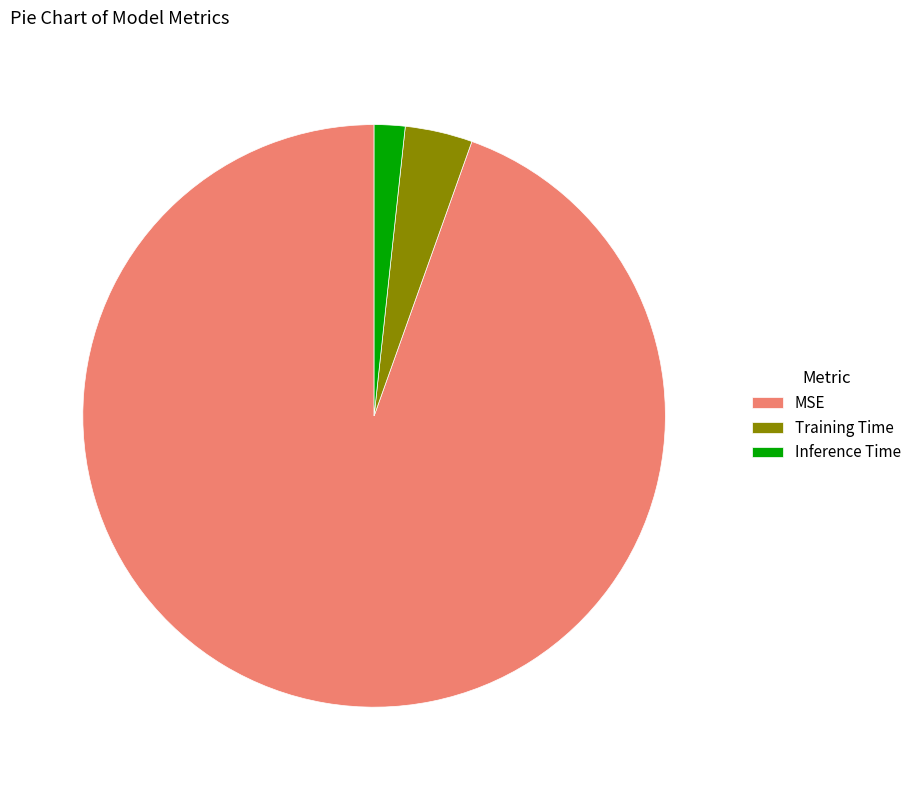

How many slices are in this pie chart?

3